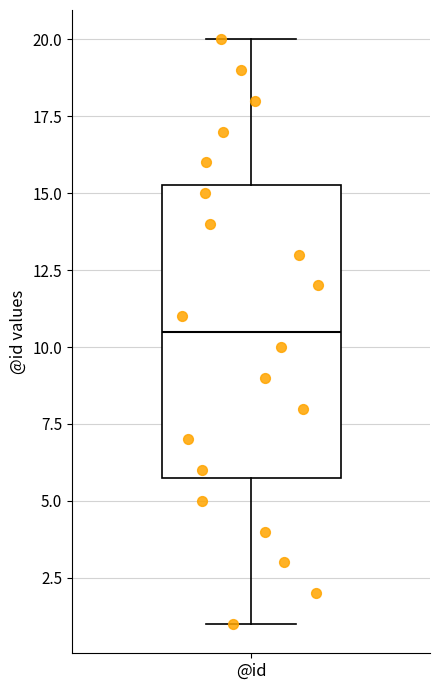

Read this box plot against the y-axis: the position of the median line, the range covered by the box, and the ends of both whiskers. The values are not printed on the chart, so give them approximately, as read against the axis.

median 10.5, box 6.0 to 15.5, whiskers 1.0 to 20.0